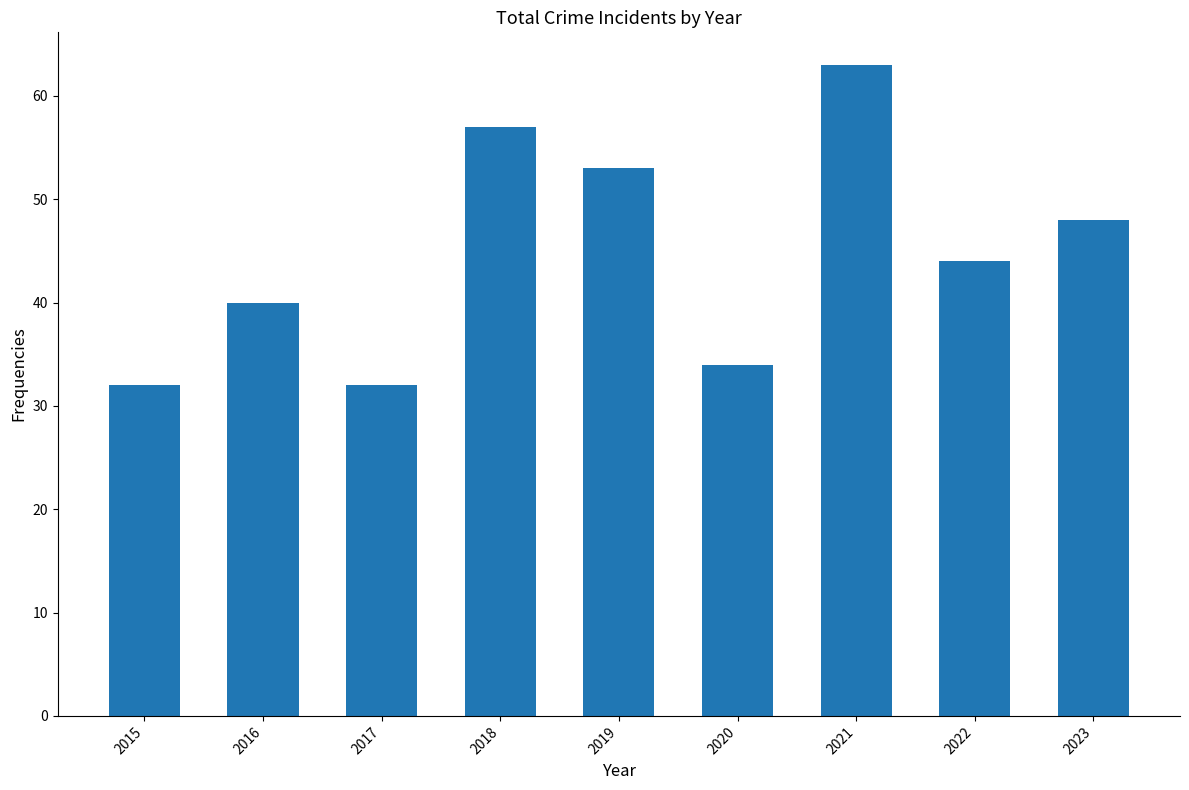

What is the average value?

45